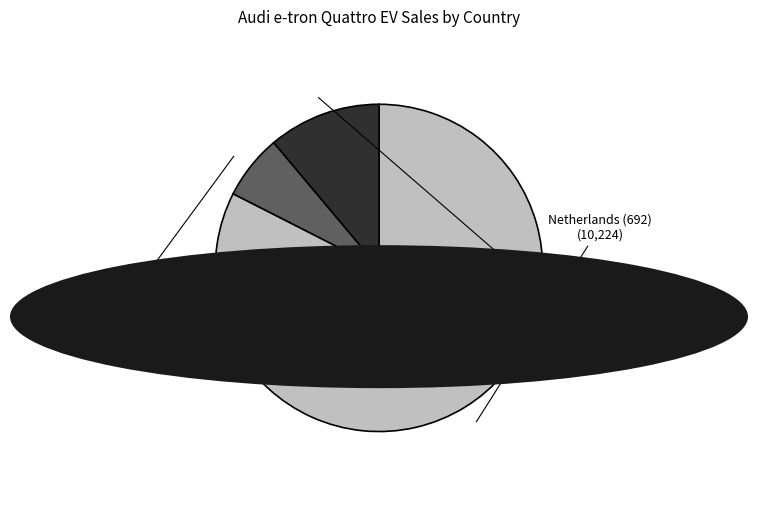

Is there a majority slice in this chart?

Yes